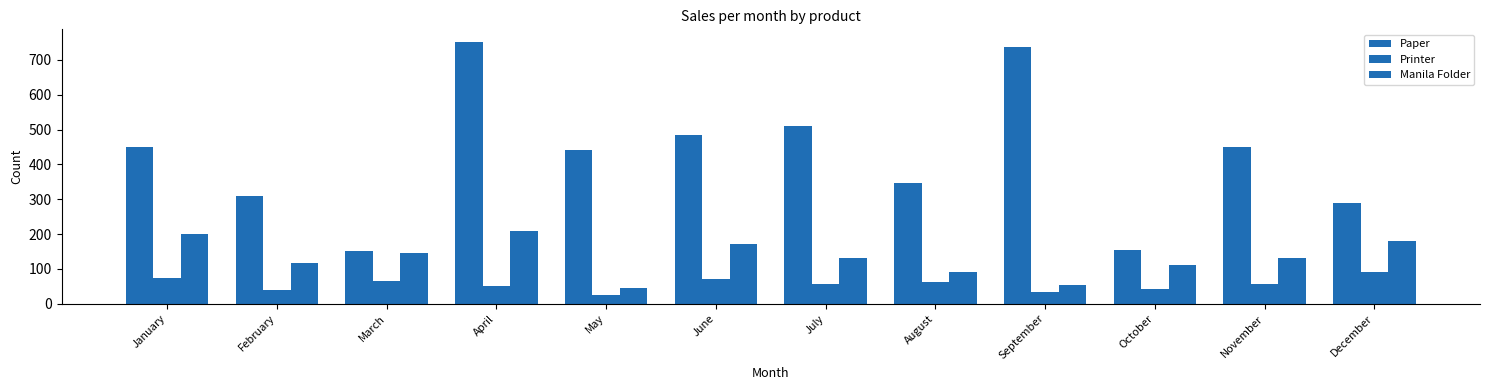

How many data points in Paper are less than 450?

6